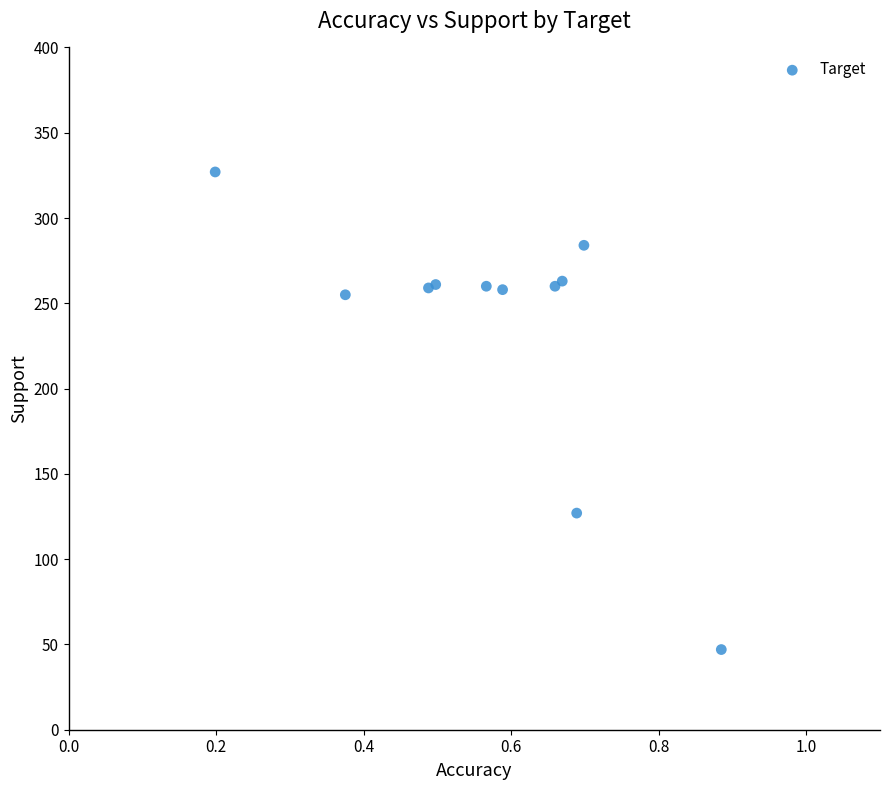

What Y value in the scatter plot is closest to 187?

127